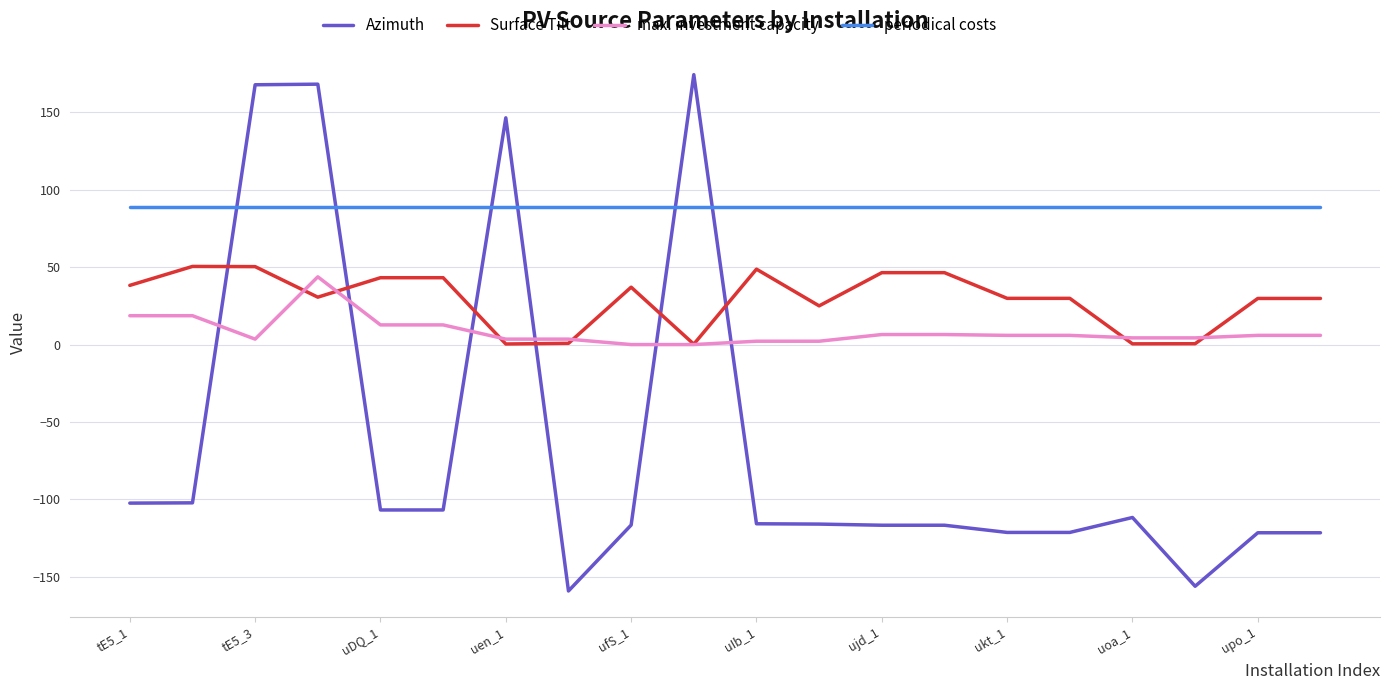

Rank the series by their maximum value, from highest to lowest.

Azimuth, periodical costs, Surface Tilt, max. investment capacity